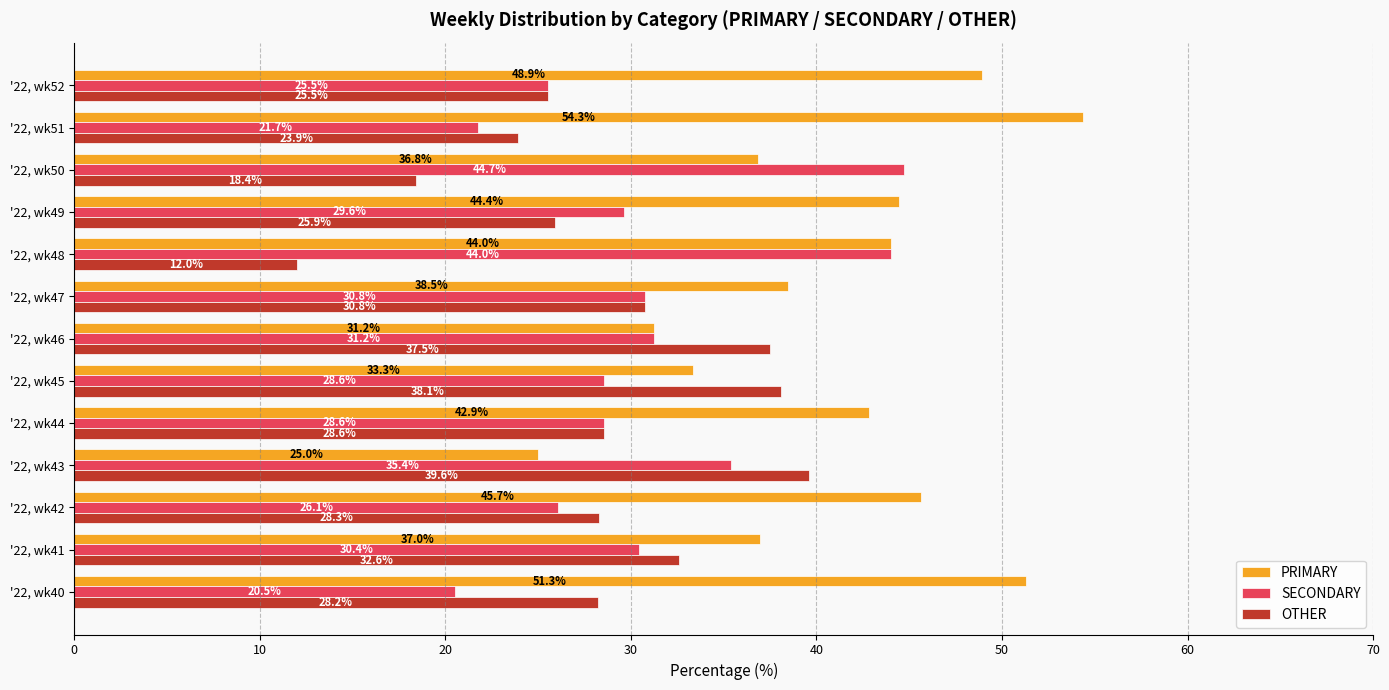

How many data points in OTHER are less than 28?

5